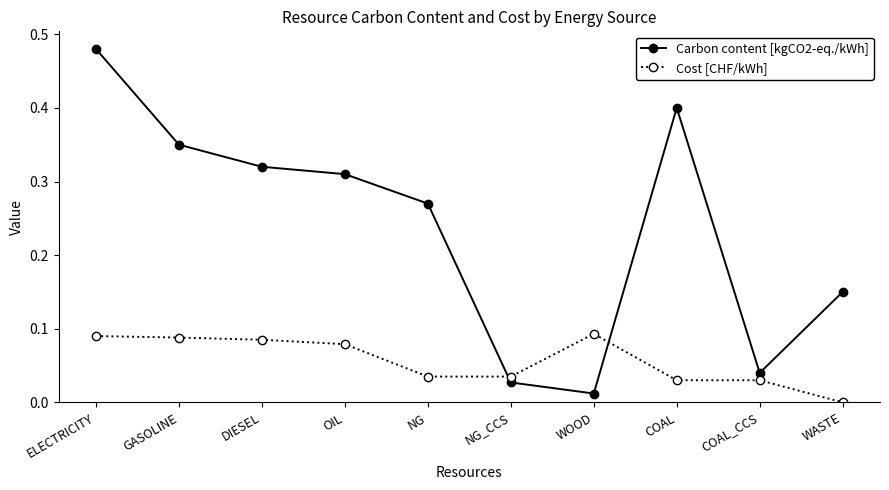

What is the sum of the Carbon content [kgCO2-eq./kWh] values at WASTE and ELECTRICITY?

0.6